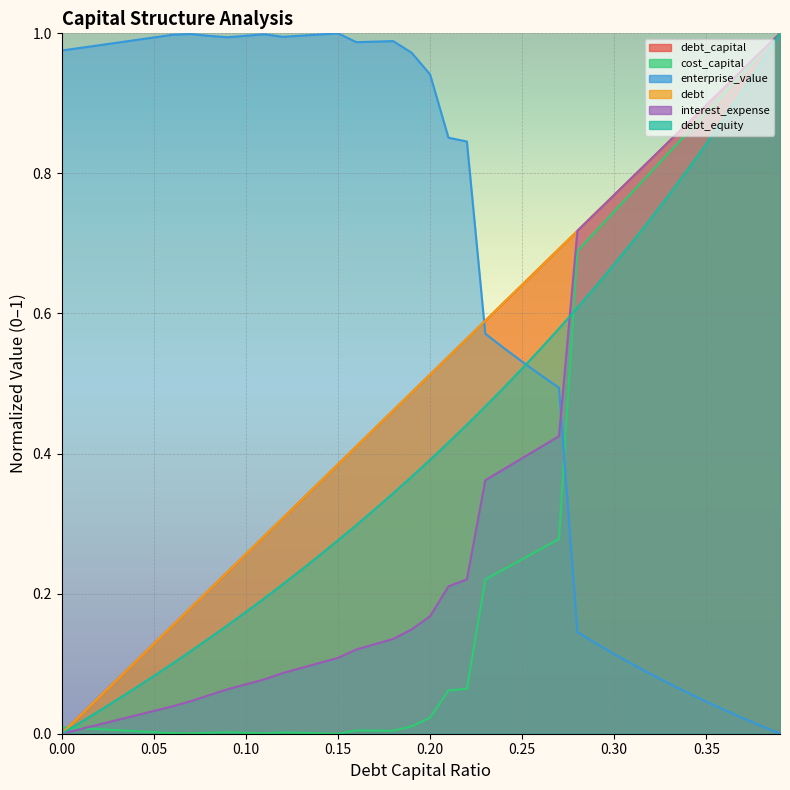

How many times do debt and cost_capital cross each other?

1